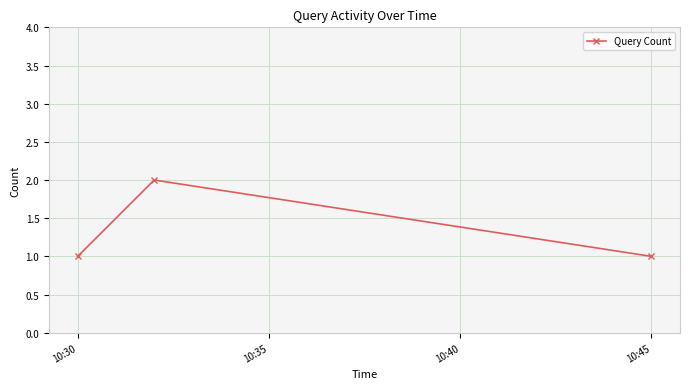

What is the value of the 3rd point from the left?

1